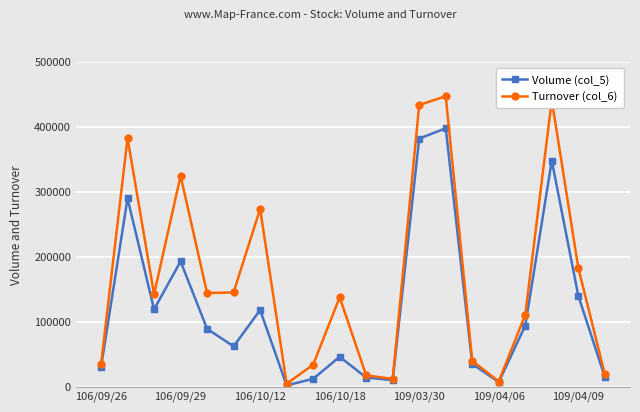

What is the value of the Turnover (col_6) point at the 16th from the left?

7840